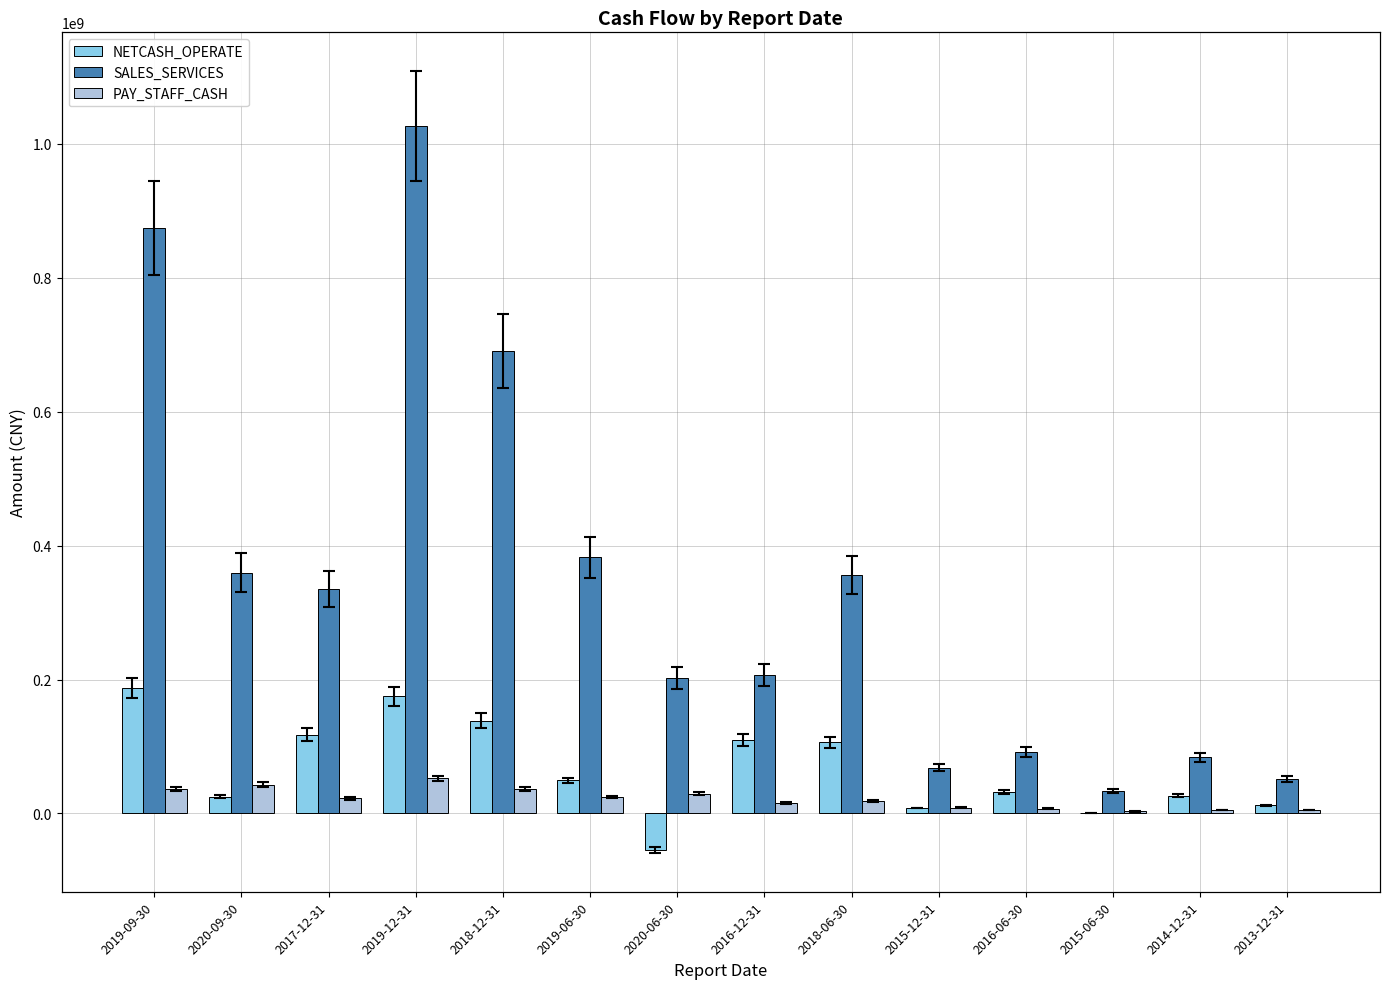

How many bars are there in total?

42